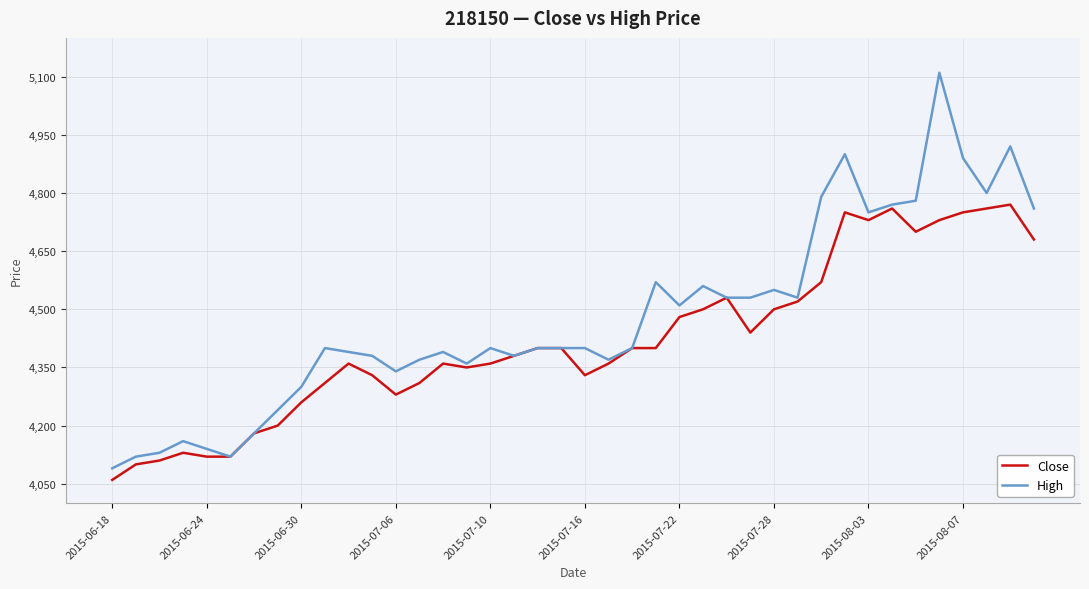

What is the greatest value displayed?

5110